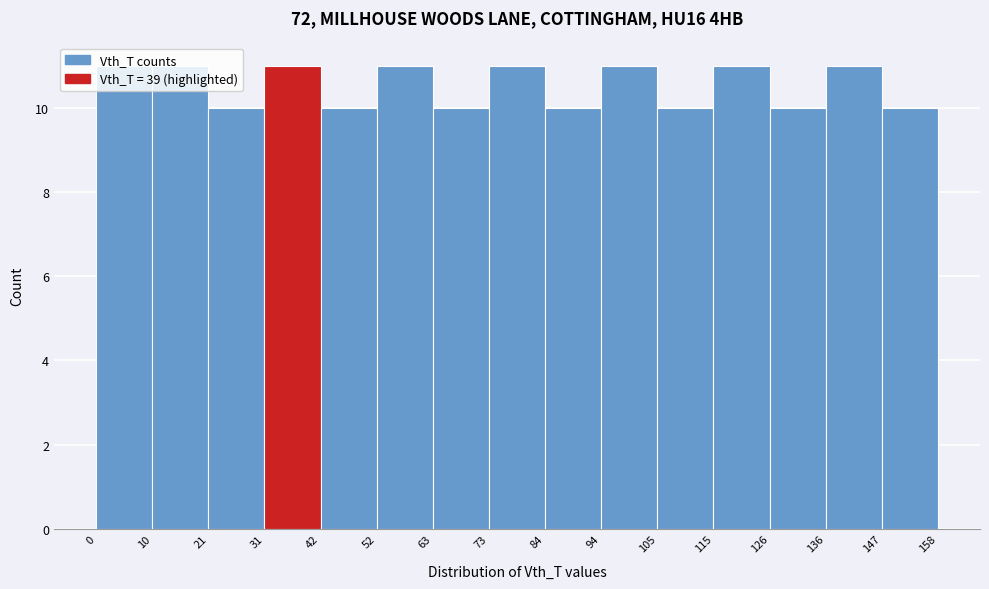

Reading left to right, list every bar in this chart as the range it spans on the x-axis followed by its height. The values are not printed on the chart, so give them approximately, as read against the axis.

0 to 10: 11
10 to 21: 11
21 to 31: 10
31 to 42: 11
42 to 52: 10
52 to 63: 11
63 to 73: 10
73 to 84: 11
84 to 94: 10
94 to 105: 11
105 to 115: 10
115 to 126: 11
126 to 136: 10
136 to 147: 11
147 to 158: 10